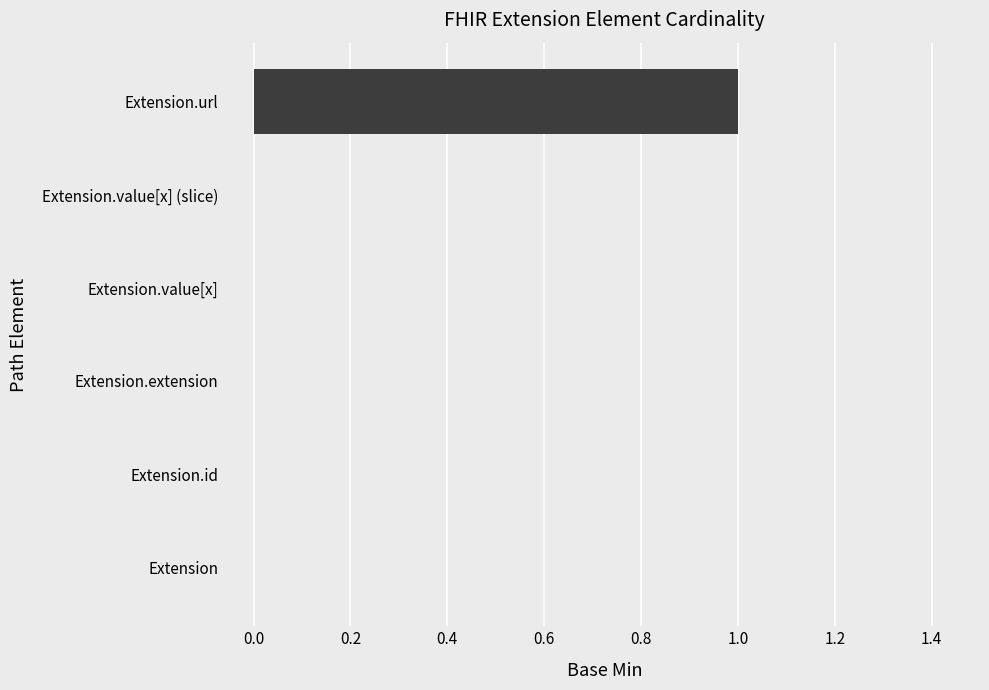

Are the bars horizontal?

Yes